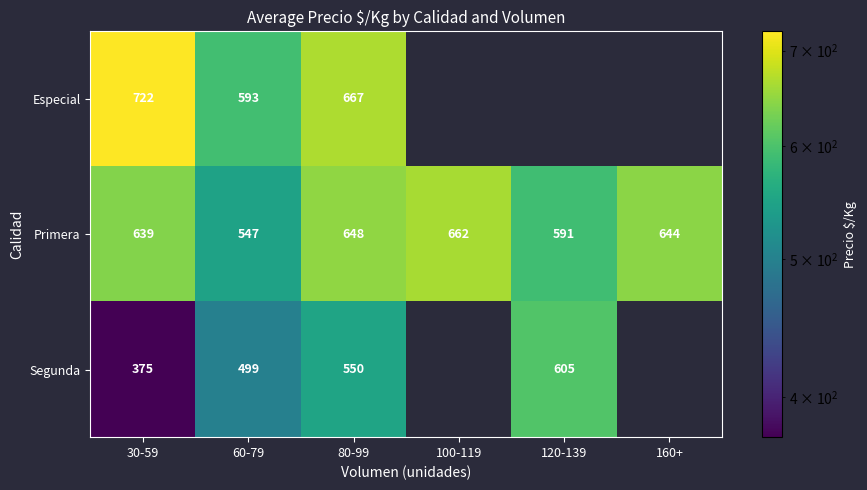

What is the sum of all Primera values?

3731.0